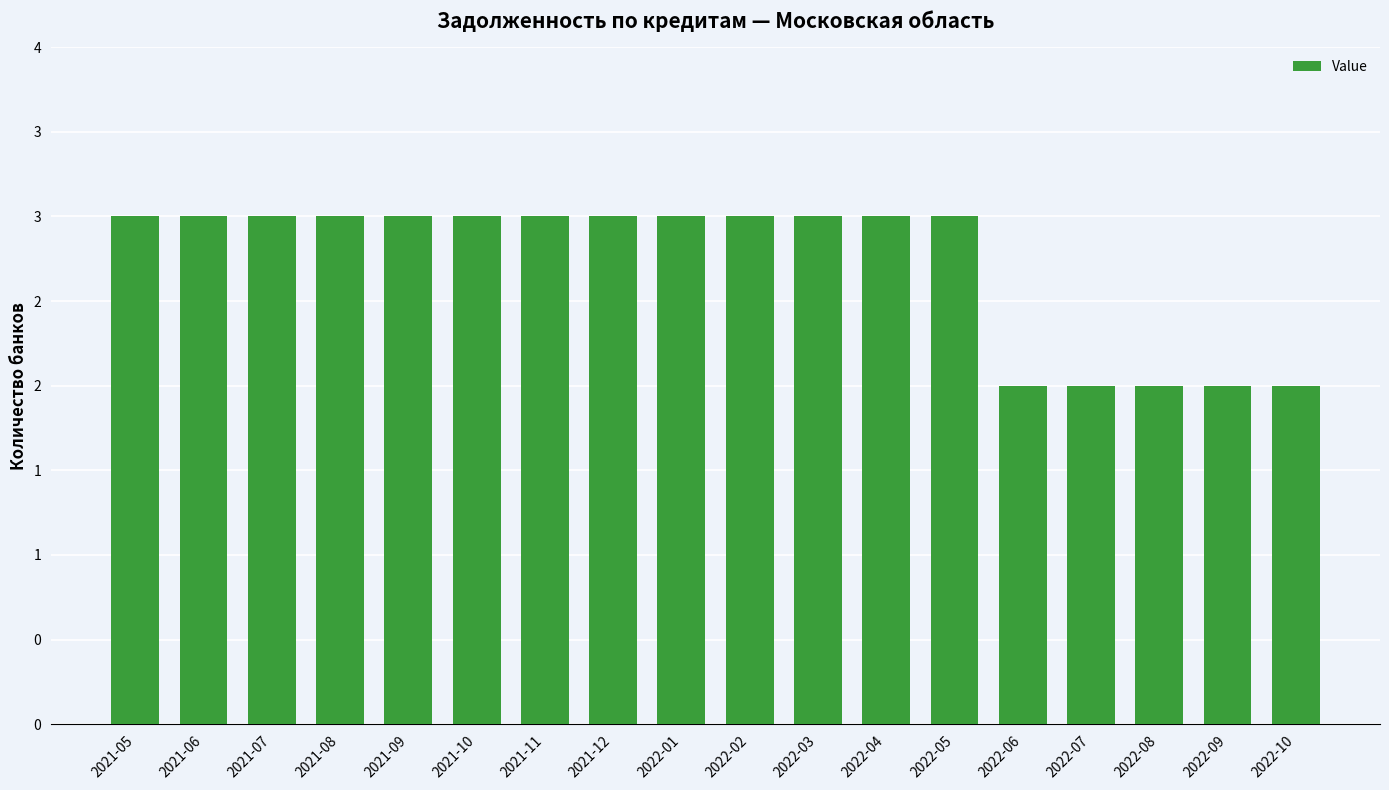

What is the sum of the values at 2021-08 and 2021-09?

6